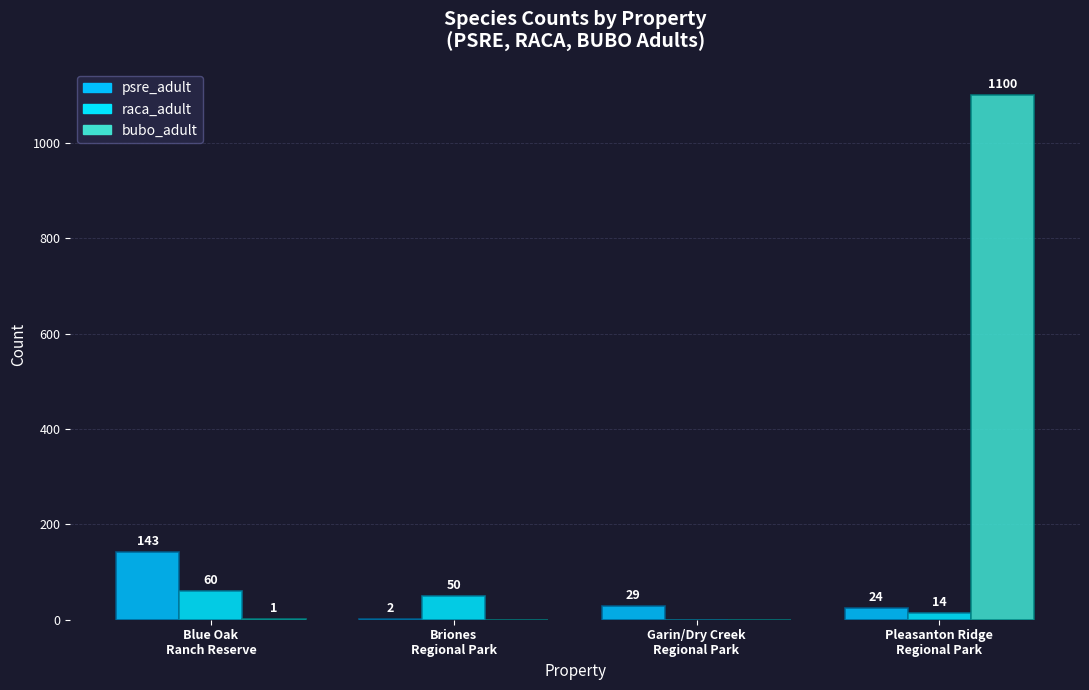

Reading right to left, transcribe all the data shown in this chart.

psre_adult: Pleasanton Ridge
Regional Park=24	Garin/Dry Creek
Regional Park=29	Briones
Regional Park=2	Blue Oak
Ranch Reserve=143
raca_adult: Pleasanton Ridge
Regional Park=14	Garin/Dry Creek
Regional Park=0	Briones
Regional Park=50	Blue Oak
Ranch Reserve=60
bubo_adult: Pleasanton Ridge
Regional Park=1100	Garin/Dry Creek
Regional Park=0	Briones
Regional Park=0	Blue Oak
Ranch Reserve=1